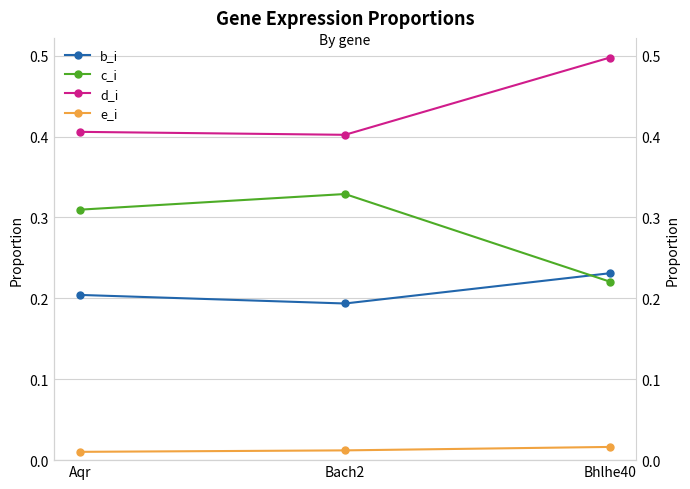

What is the maximum value for c_i?

0.3